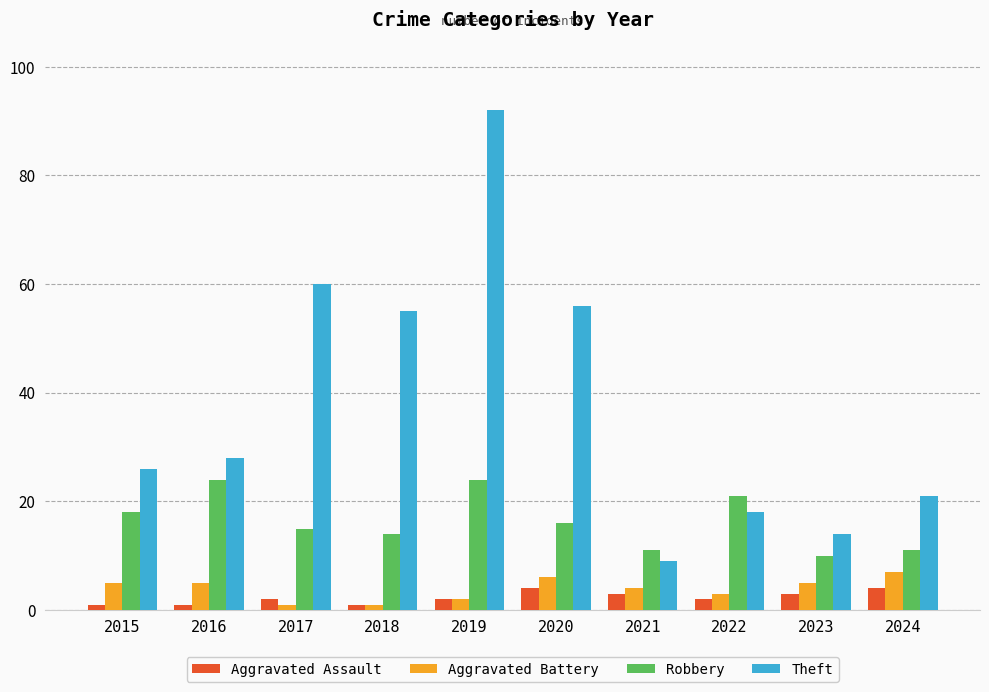

Does the chart contain any negative values?

No